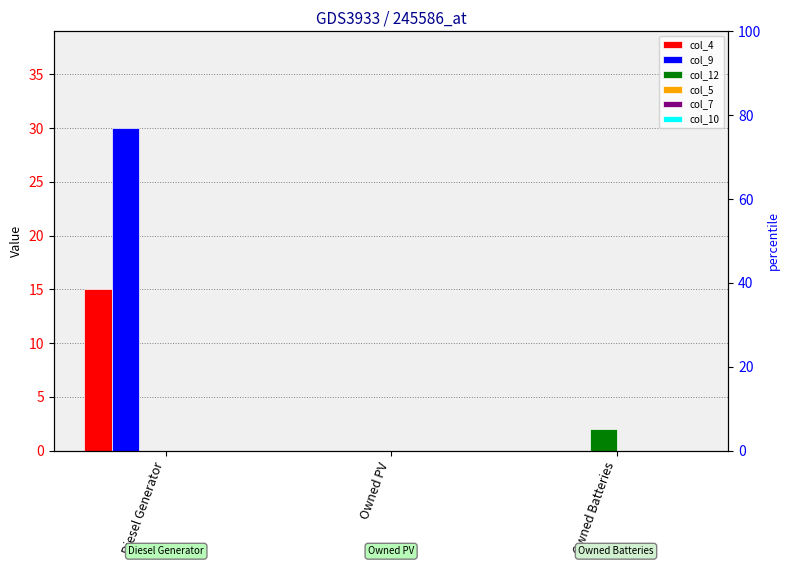

Rank the series by their maximum value, from highest to lowest.

col_9, col_4, col_12, col_10, col_5, col_7